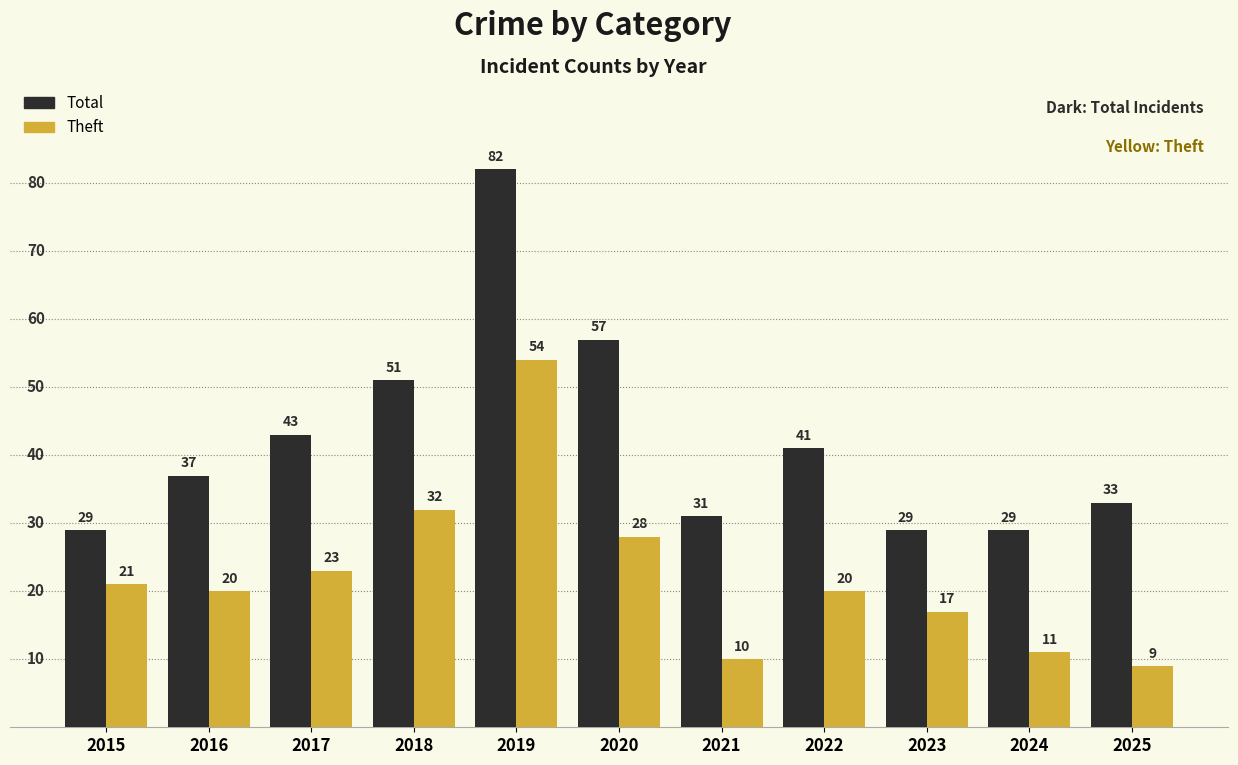

Is it true that Total equals 37 at 2016?

True